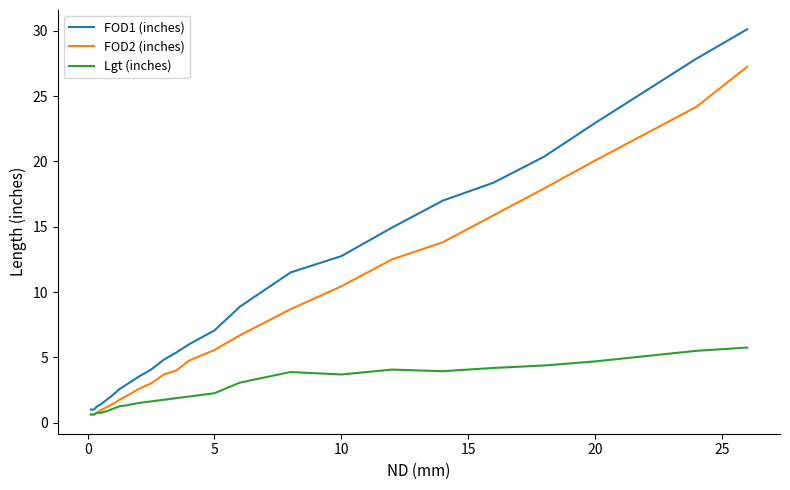

Rank the series by their maximum value, from highest to lowest.

FOD1 (inches), FOD2 (inches), Lgt (inches)